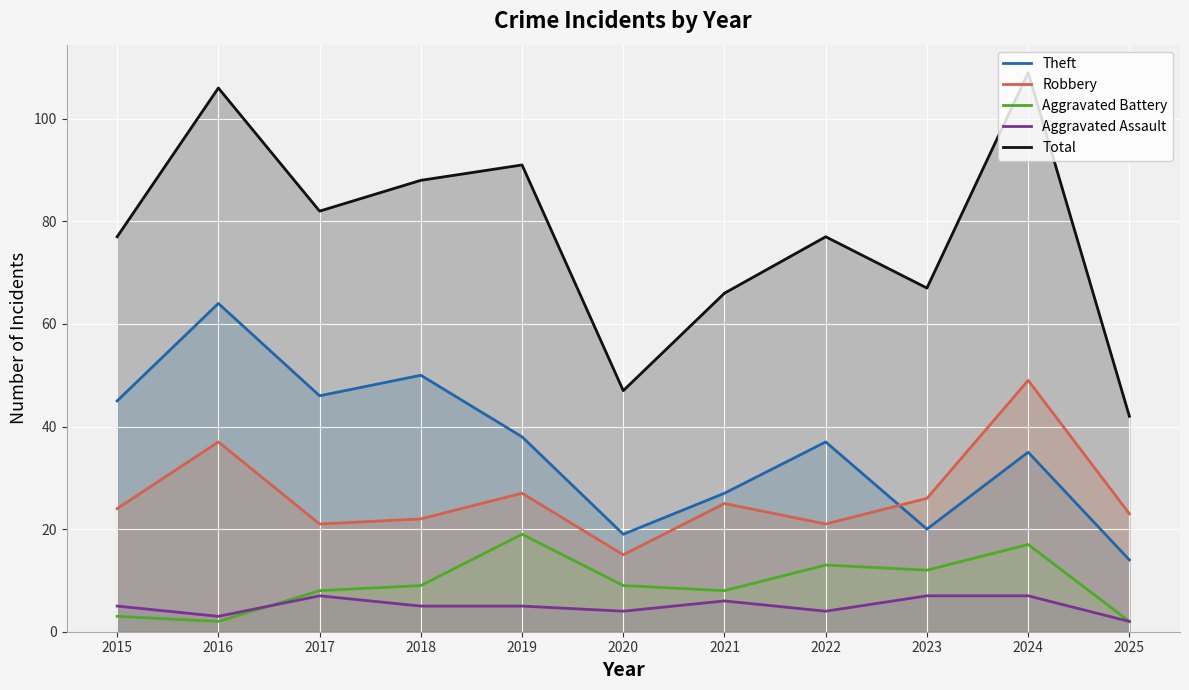

Is it true that Theft equals 35 at 2024?

True